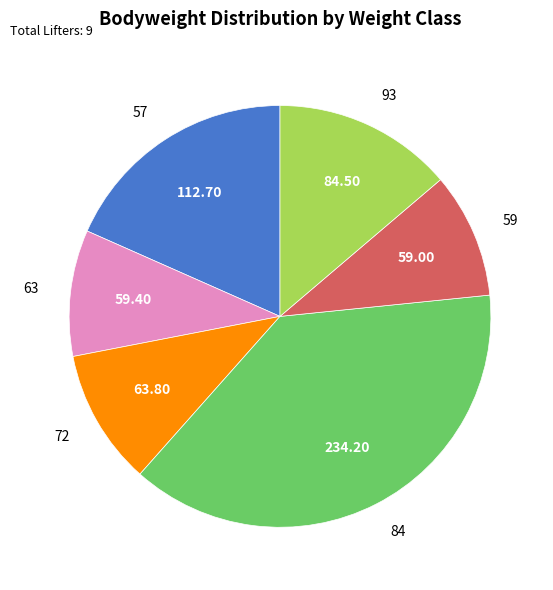

Combined, do 59 and 84 account for over 50%?

No